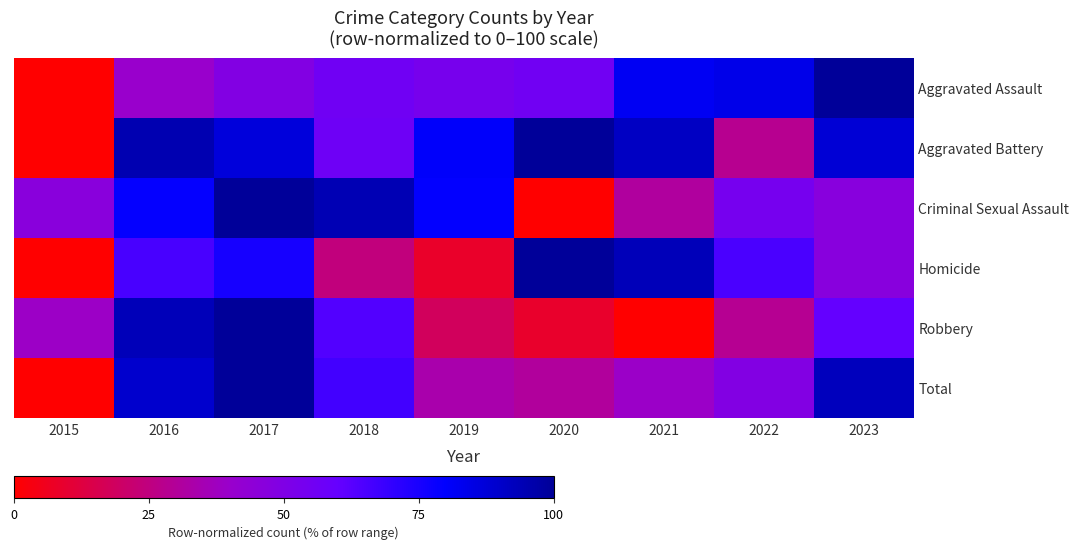

Which label corresponds to the smallest value in the chart?

2015